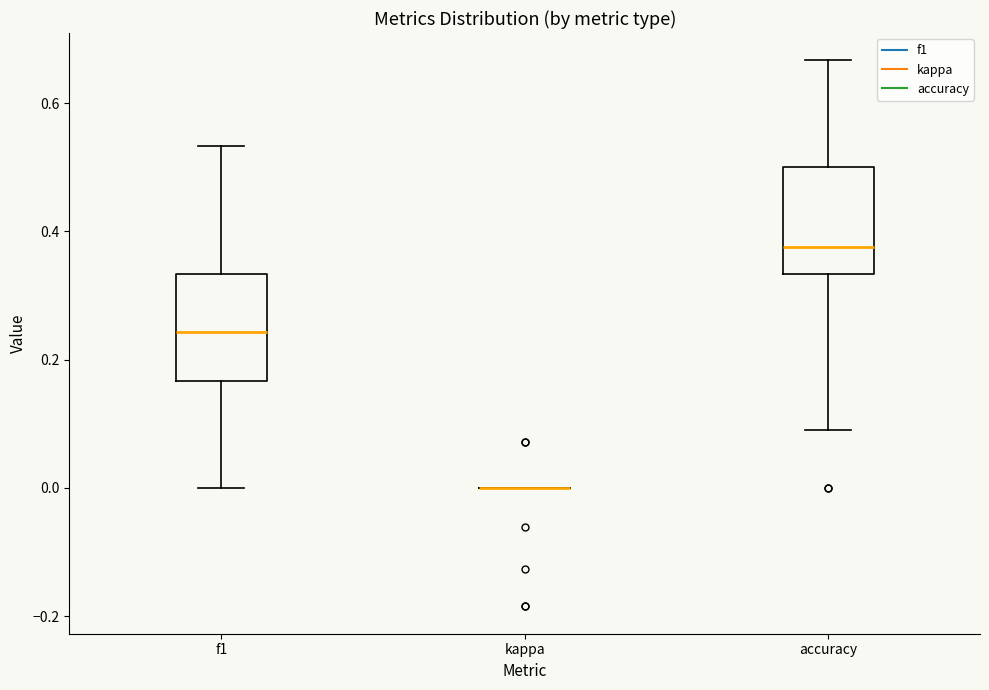

Reading left to right, transcribe this box plot: for each box, give where its median line is, the range the box spans, and where its two whiskers end, as read against the y-axis. The values are not printed on the chart, so give them approximately, as read against the axis.

f1: median 0.24, box 0.16 to 0.34, whiskers 0.00 to 0.54
kappa: box collapsed to a line at 0.00, whiskers 0.00 to 0.00
accuracy: median 0.38, box 0.34 to 0.50, whiskers 0.10 to 0.66